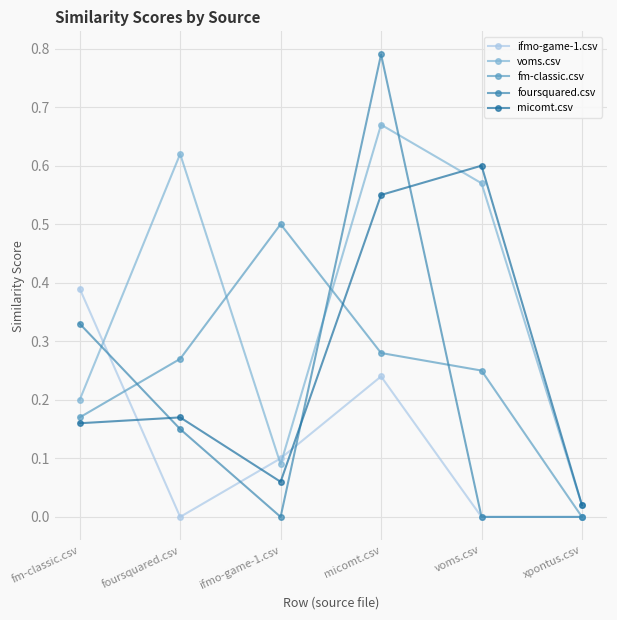

True or false: fm-classic.csv and micomt.csv intersect in this chart.

True